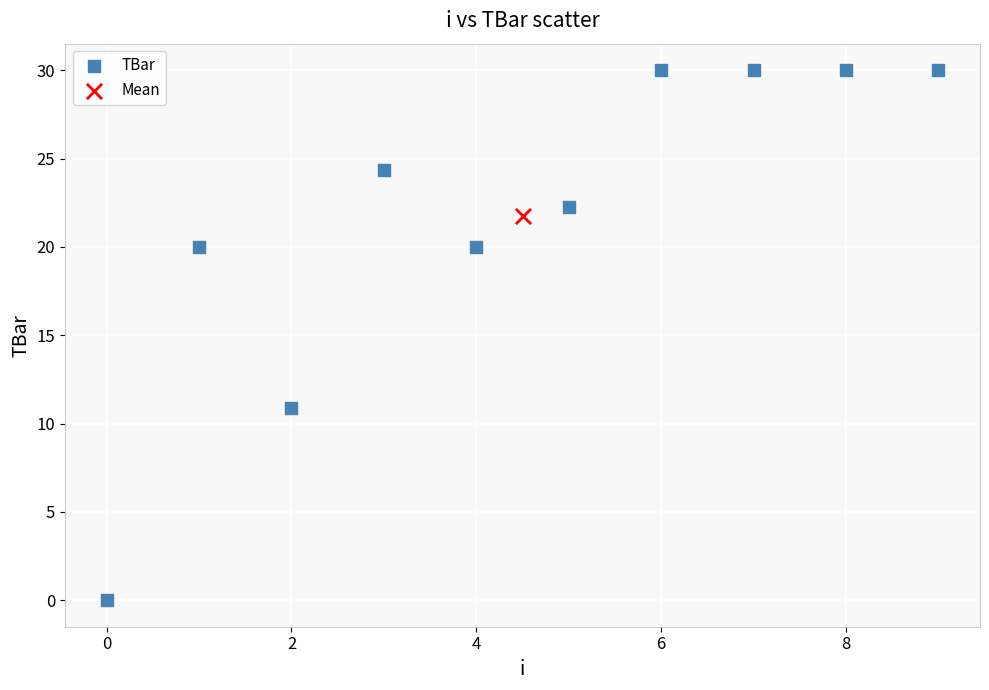

What are all the series names shown in the legend?

TBar, Mean